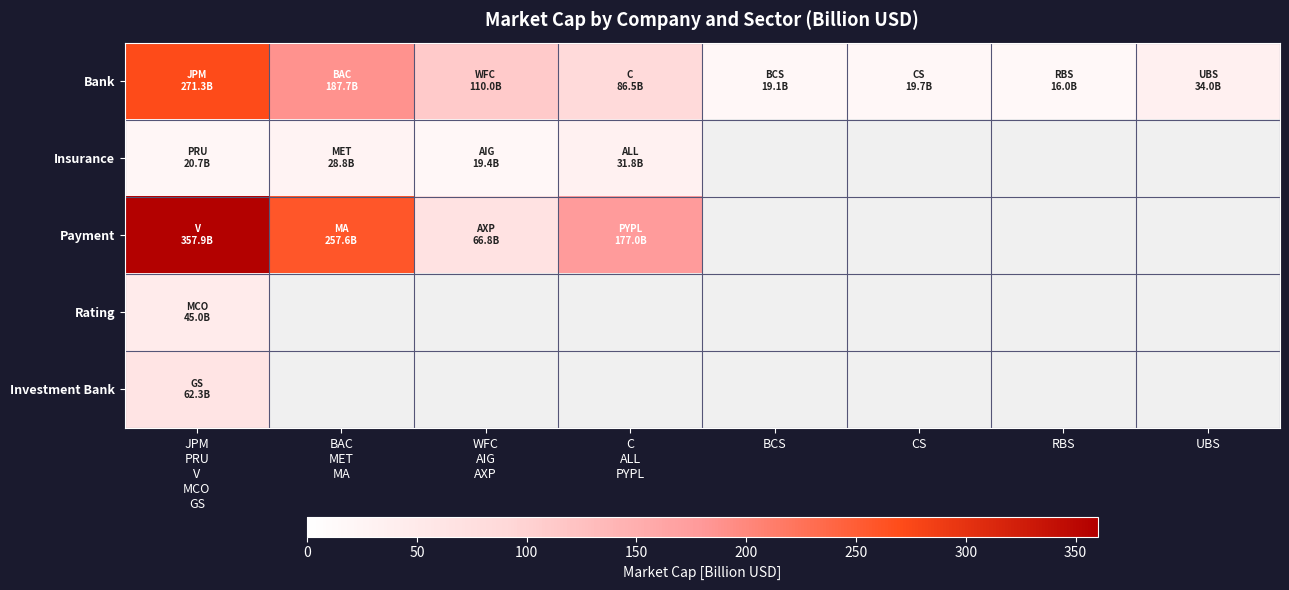

At how many categories does at least one series exceed 198?

2